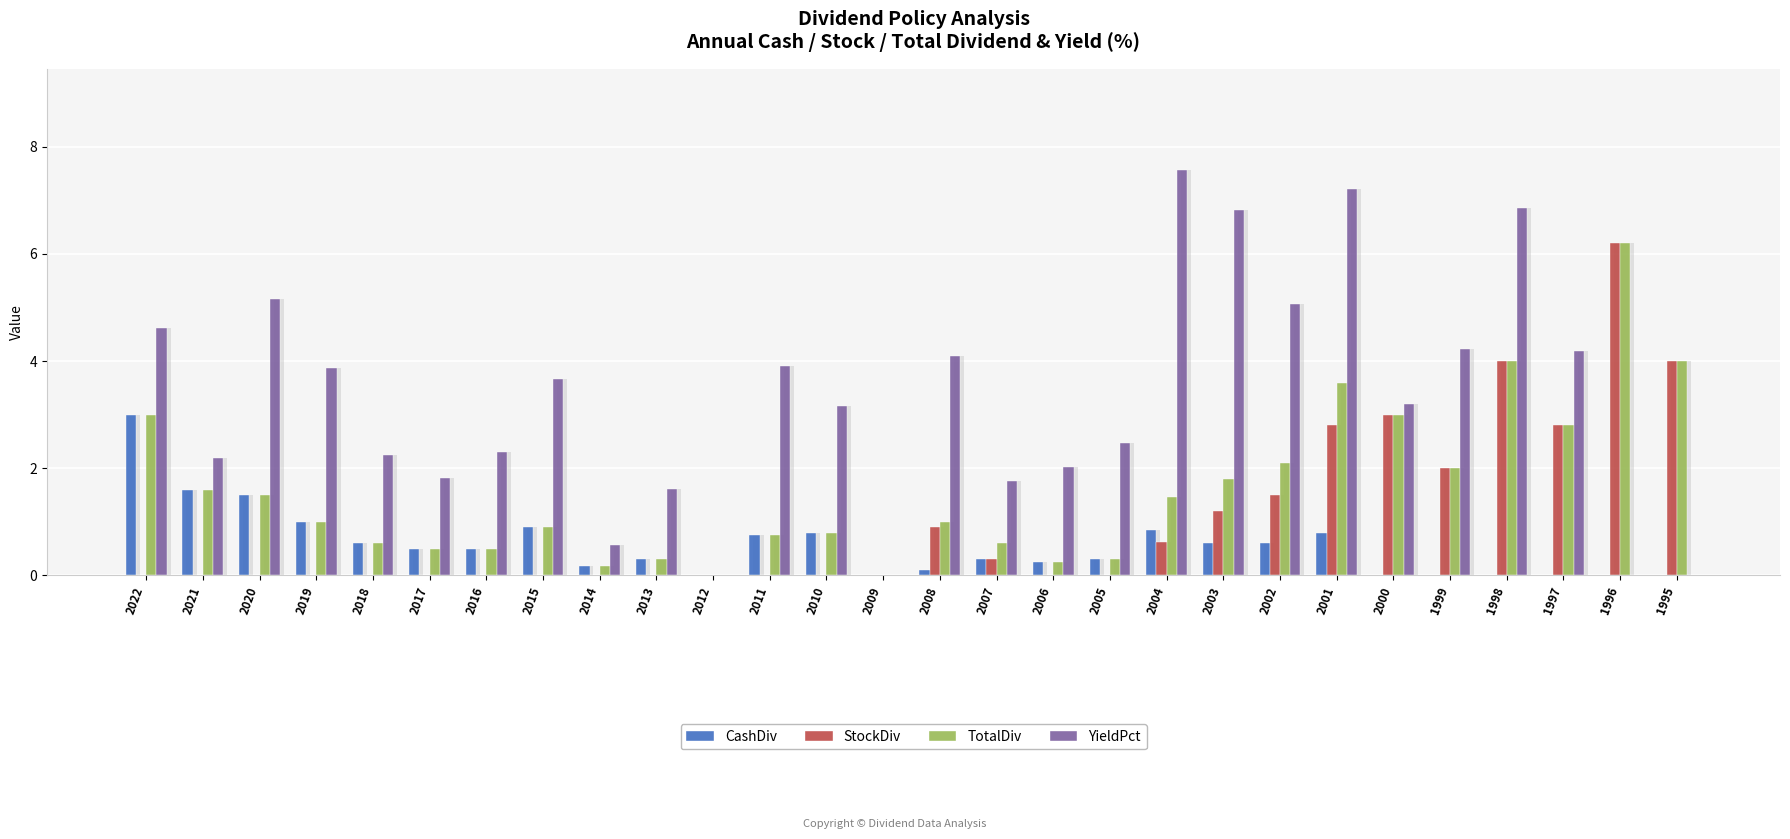

How many bars are there in each group?

4